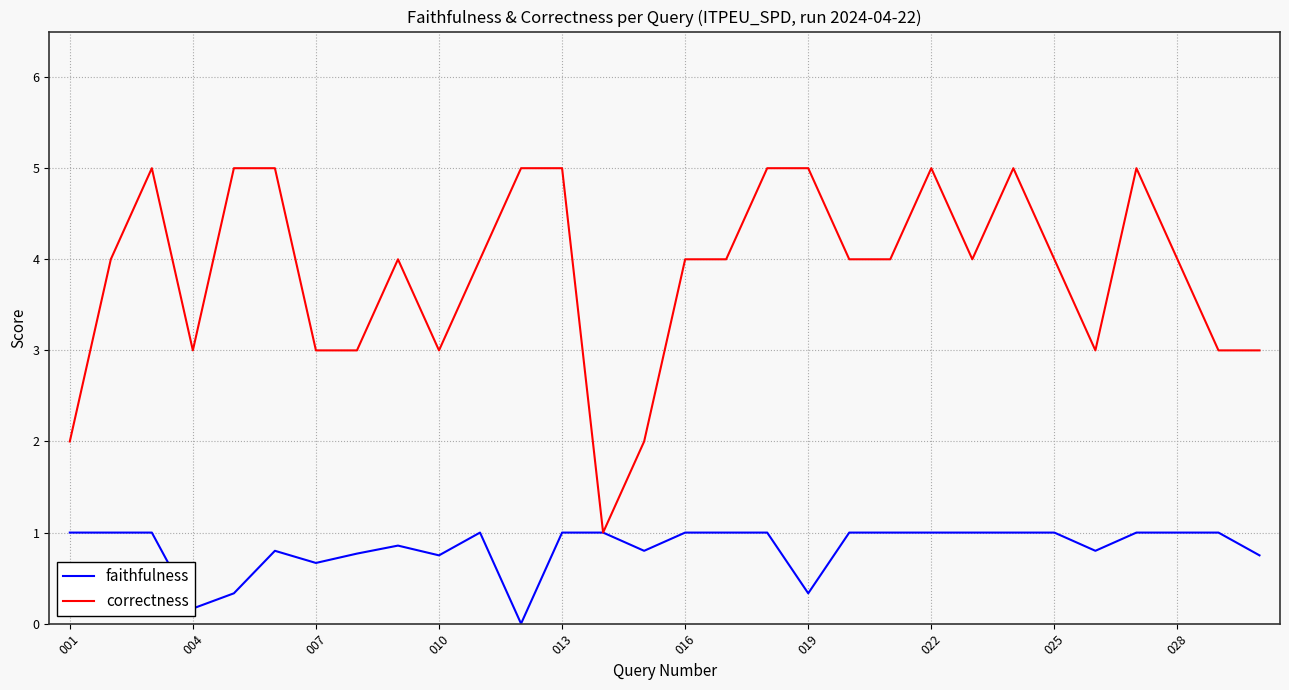

List the series in order of their overall mean, lowest first.

faithfulness, correctness